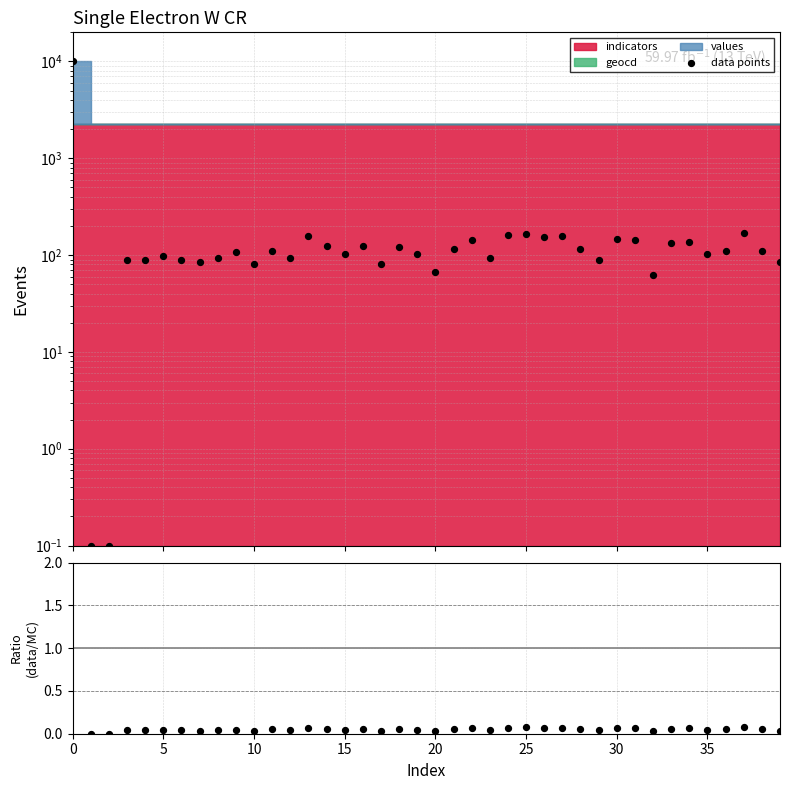

Which series has the largest Y range (max minus min)?

data points